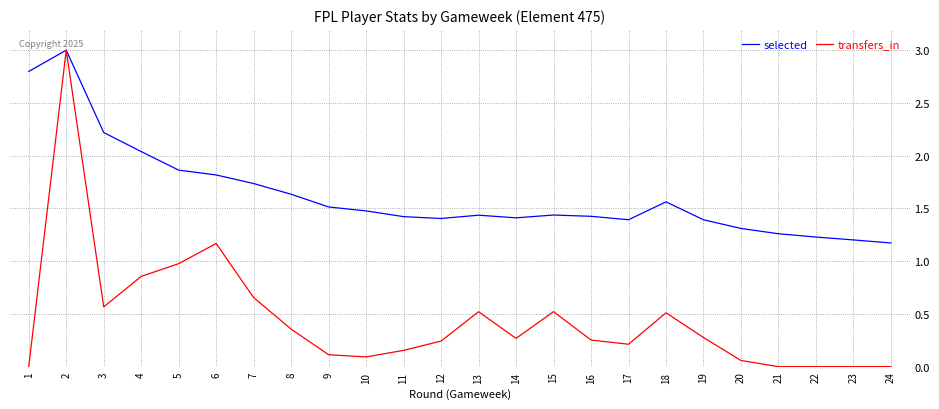

Is the value of transfers_in at 5 greater than the value of selected at 14?

No